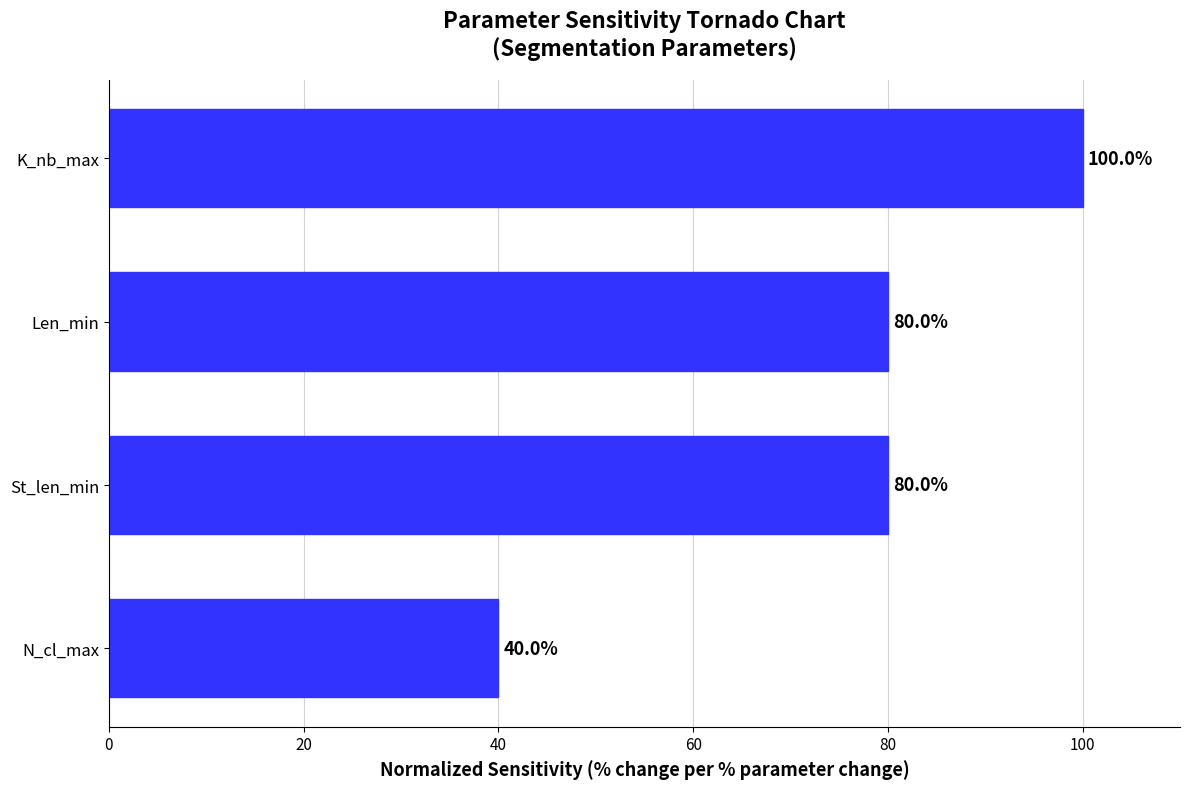

What is the smallest value displayed?

40